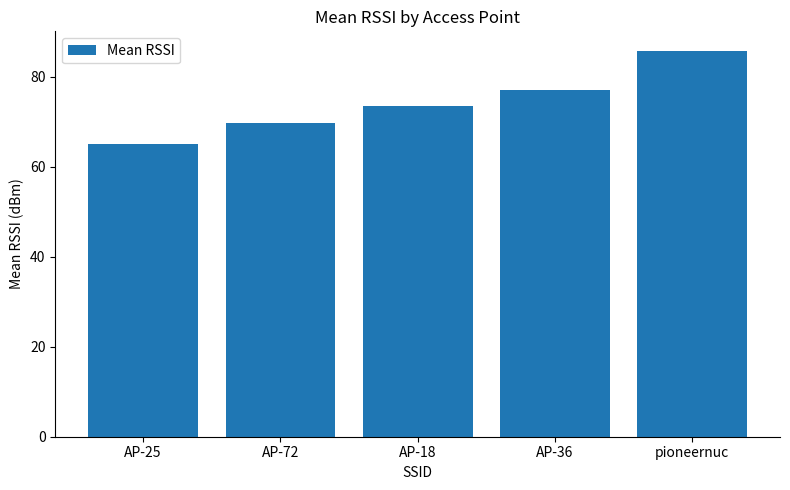

What is the value of the 5th bar from the left?

85.9